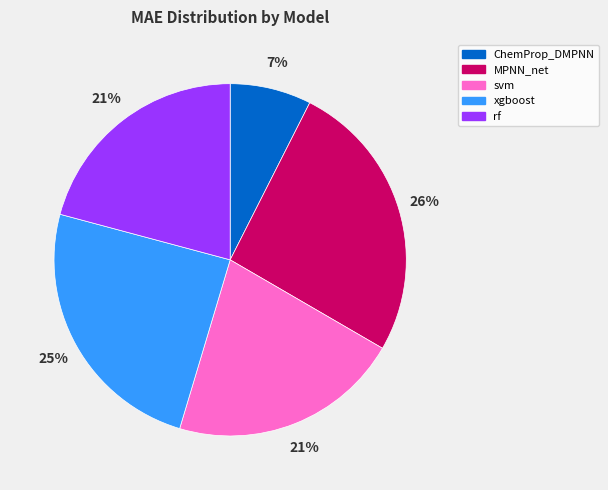

Is it true that xgboost is 25% of the pie?

True